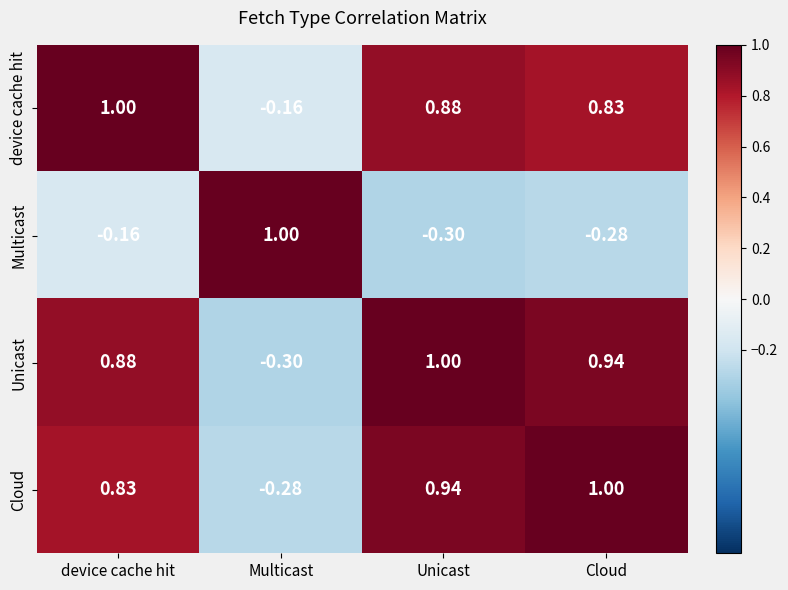

Which category has the highest value in the Unicast series?

Unicast